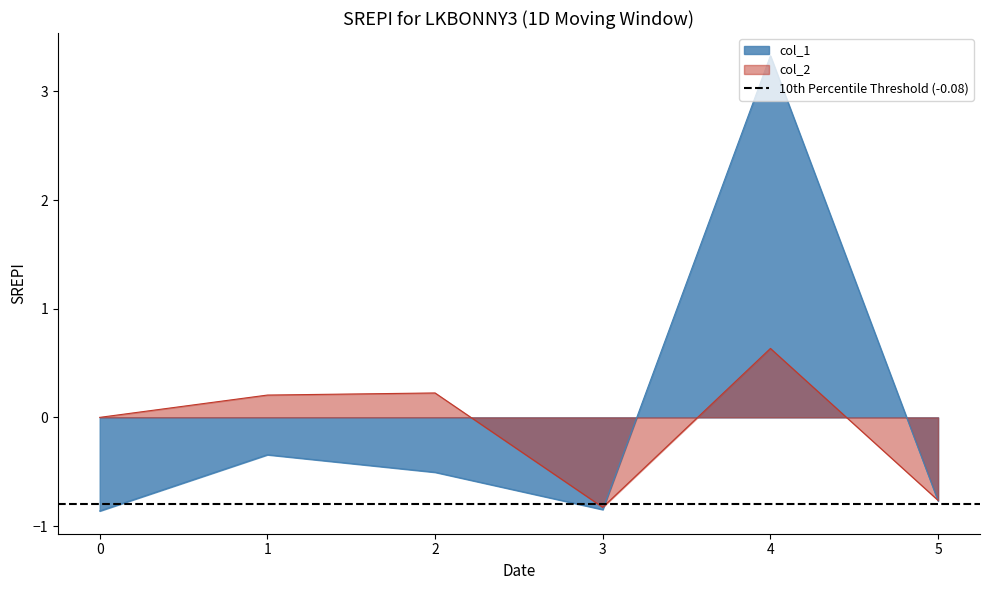

The col_1 series shows -0.5 at 3. True or false?

False